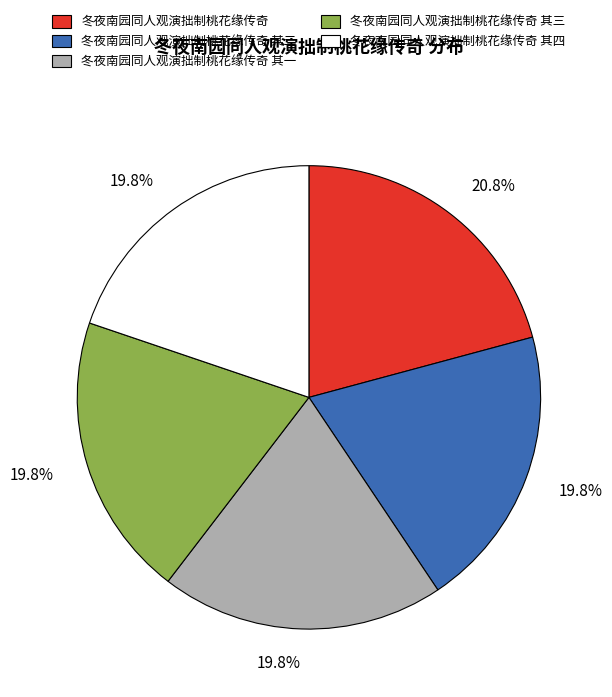

To the nearest percent, what portion does 冬夜南园同人观演拙制桃花缘传奇 其二 represent?

20%